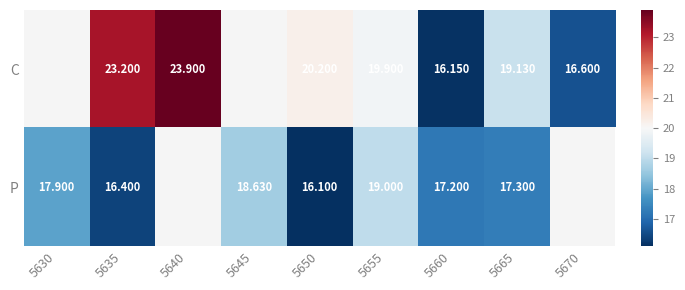

Rank the series at 5635 from lowest to highest value.

P, C